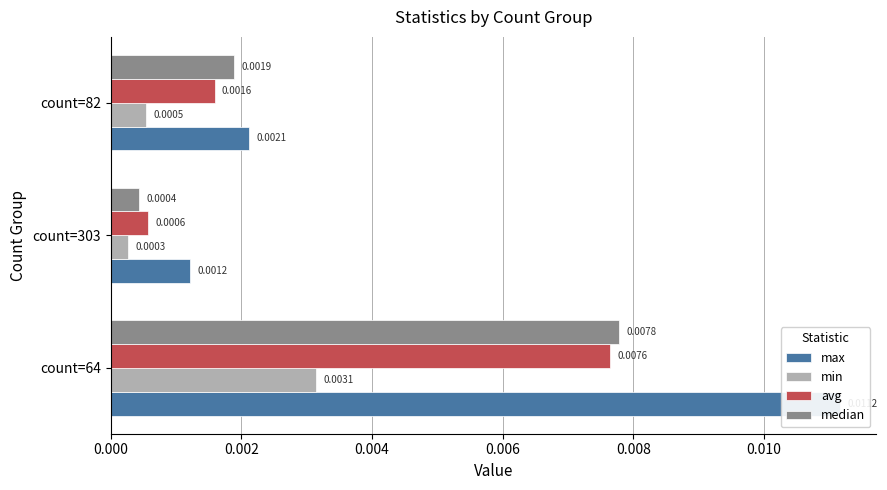

Rank the series at count=64 from highest to lowest value.

max, median, avg, min